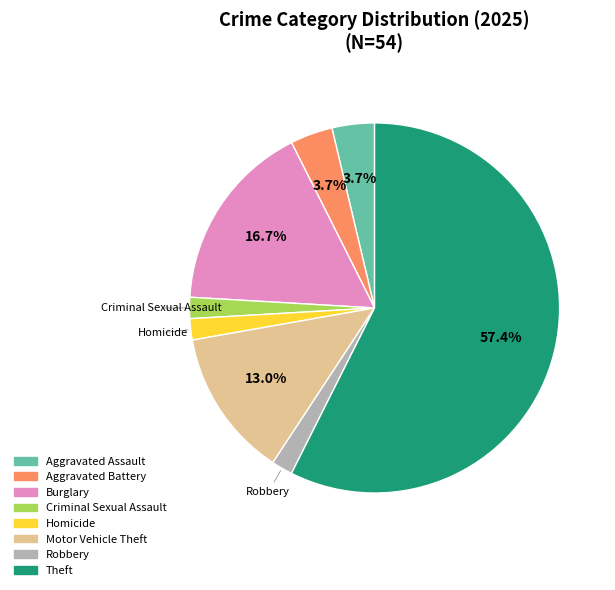

Is there any slice that represents more than half of the pie?

Yes